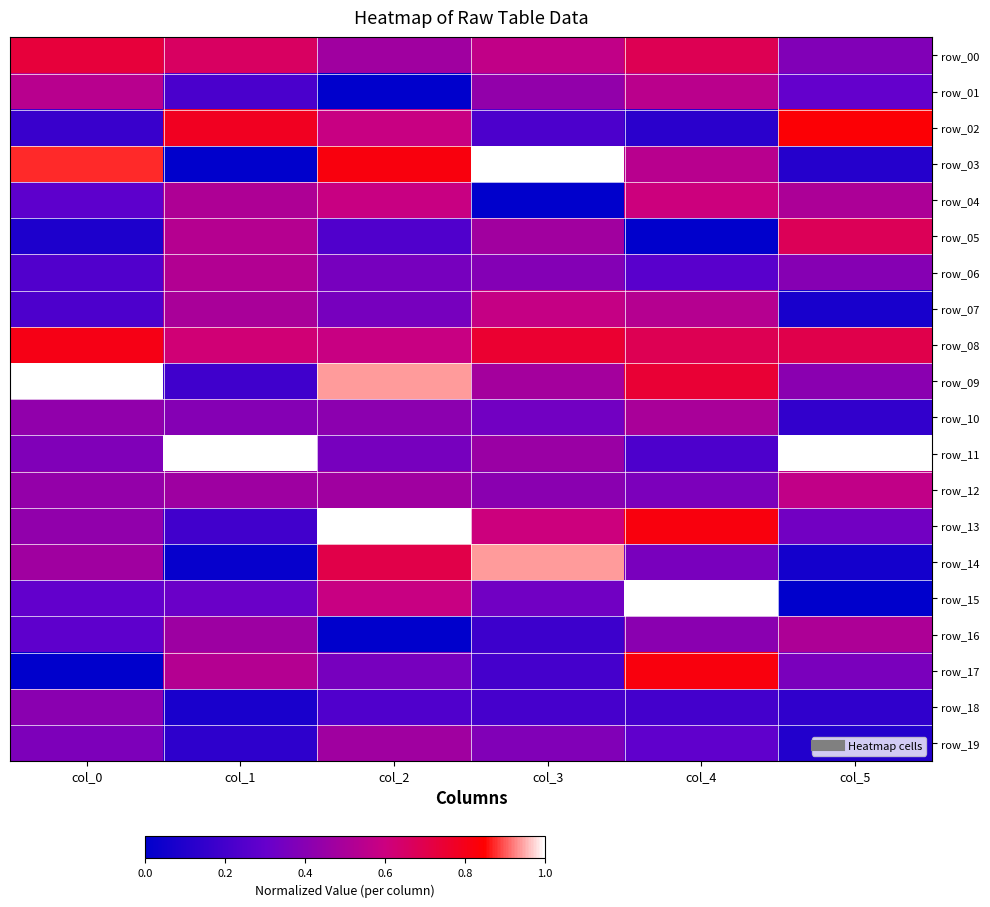

What is the total value across all series at col_1?

8.1